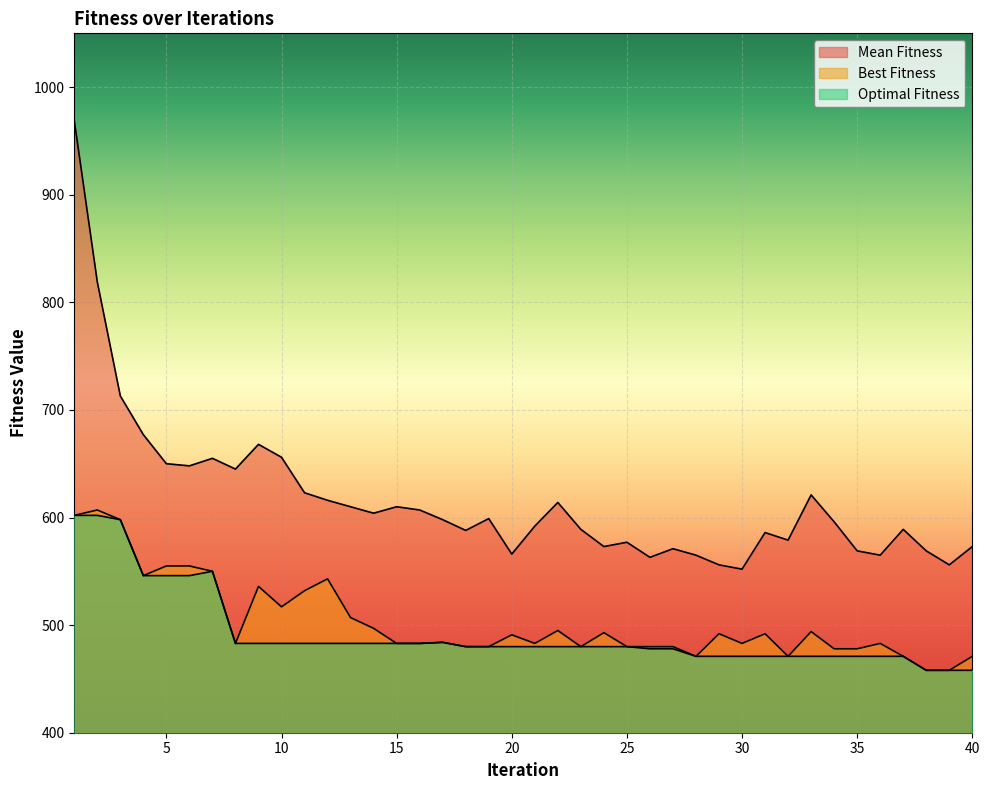

Does the chart display data point markers on the line(s)?

No